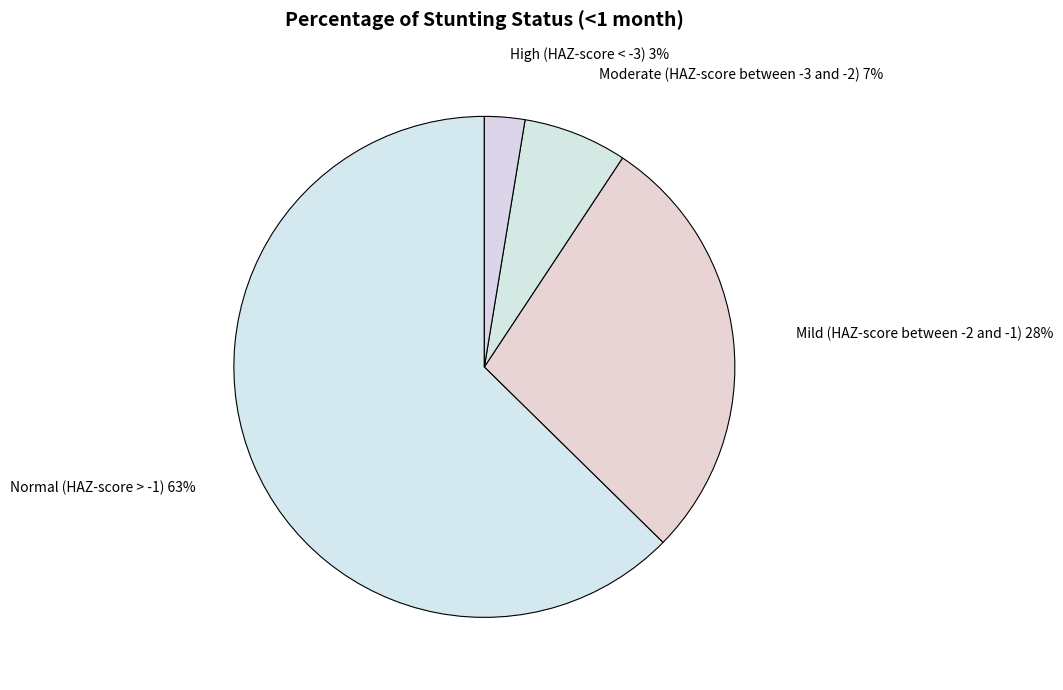

To the nearest percent, what is the combined percentage of Mild (HAZ-score between -2 and -1) and Moderate (HAZ-score between -3 and -2)?

35%